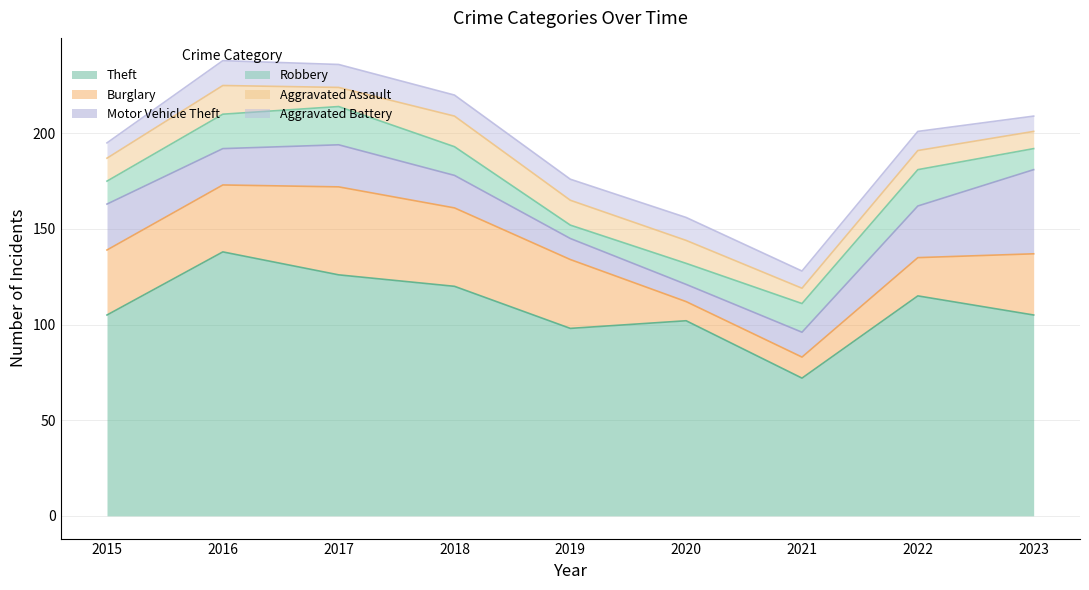

What is the spread (max minus min) of values at 2022?

105